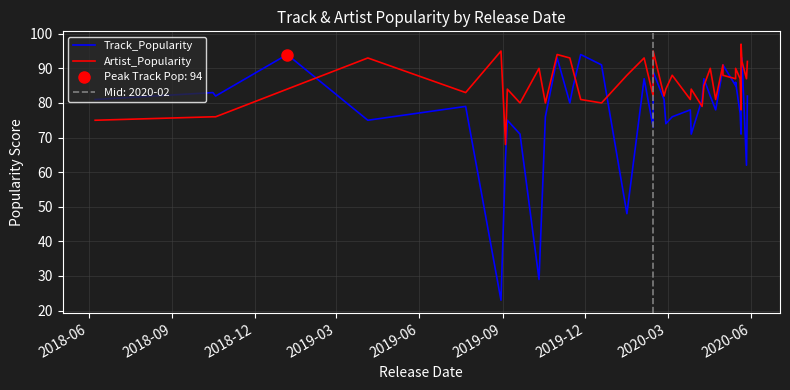

List the series in order of their overall mean, highest first.

Artist_Popularity, Track_Popularity